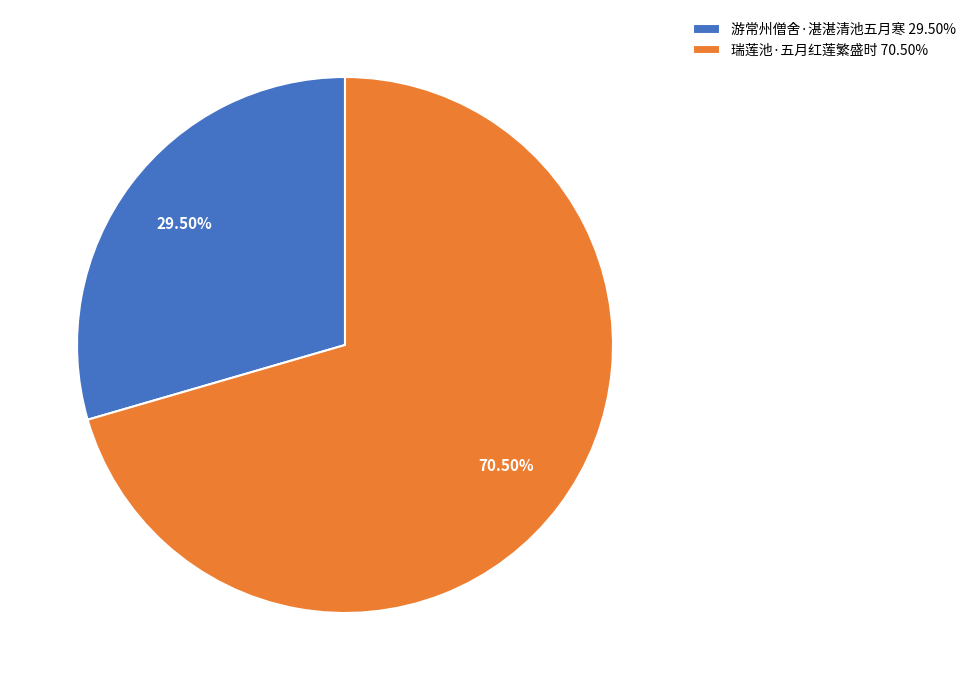

What is the majority slice?

瑞莲池·五月红莲繁盛时